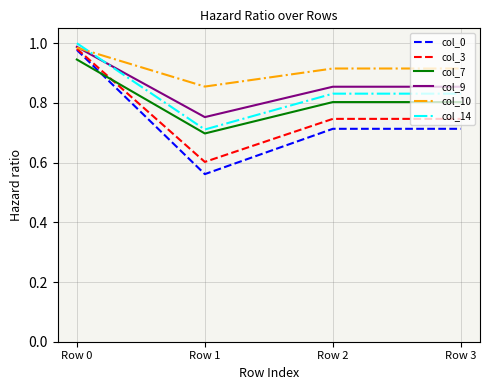

Which series has the largest total across all categories?

col_10